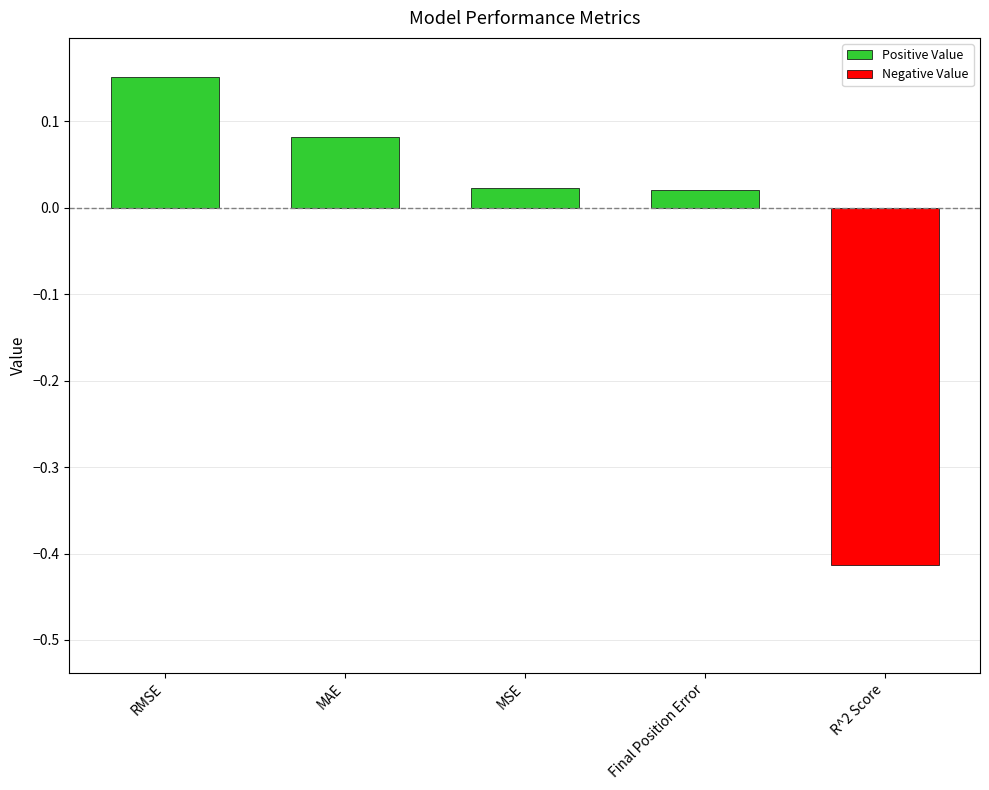

Where does the data first go above 0?

RMSE